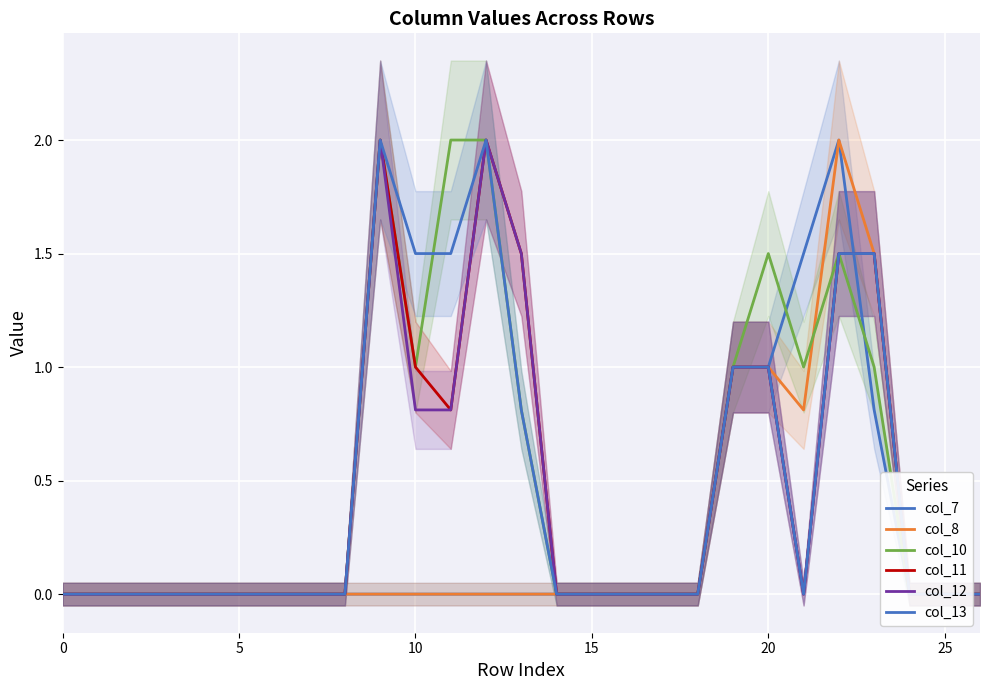

What are all the series names shown in the legend?

col_7, col_8, col_10, col_11, col_12, col_13